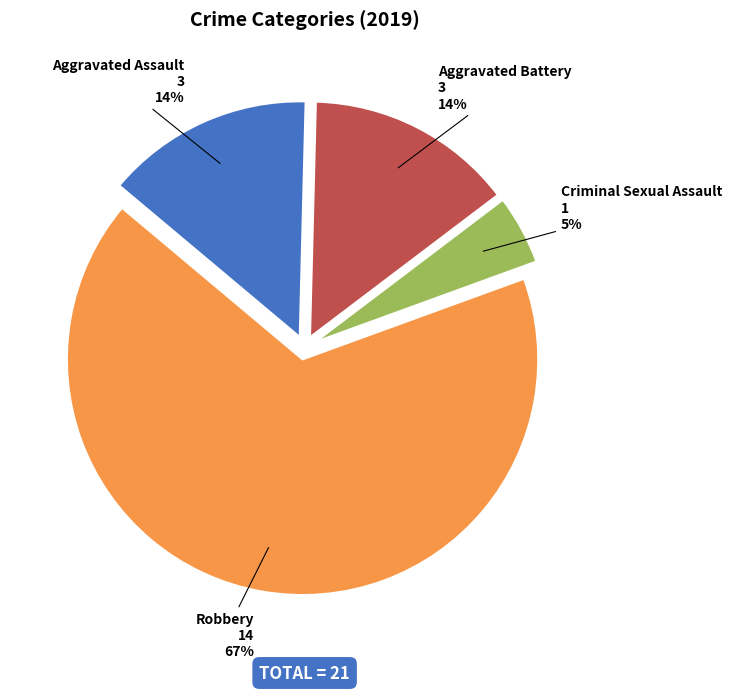

To the nearest percent, what portion does Robbery represent?

67%